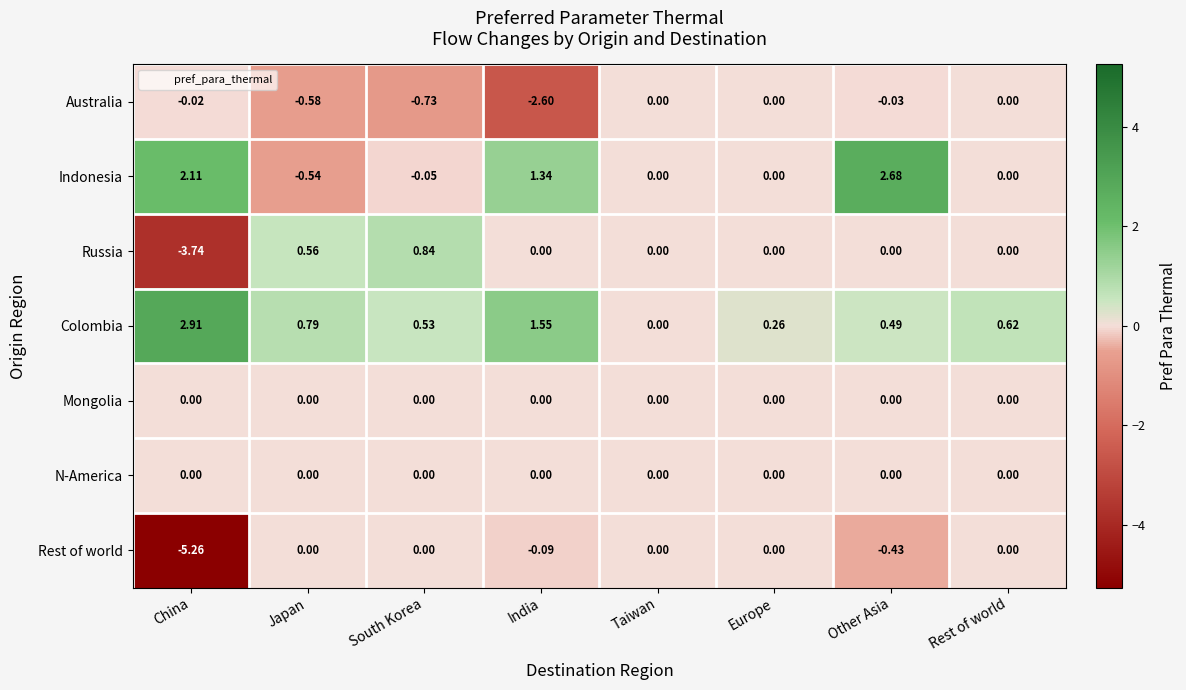

How many negative values does the Rest of world series have?

3